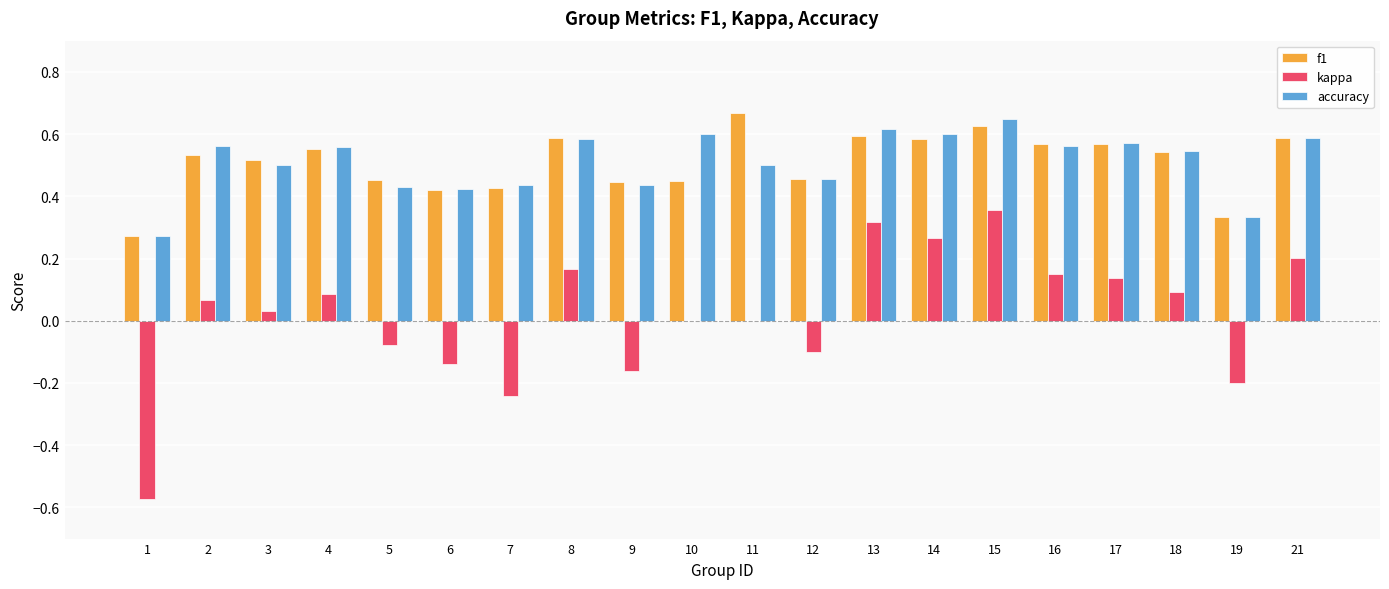

How many groups of bars are there?

20